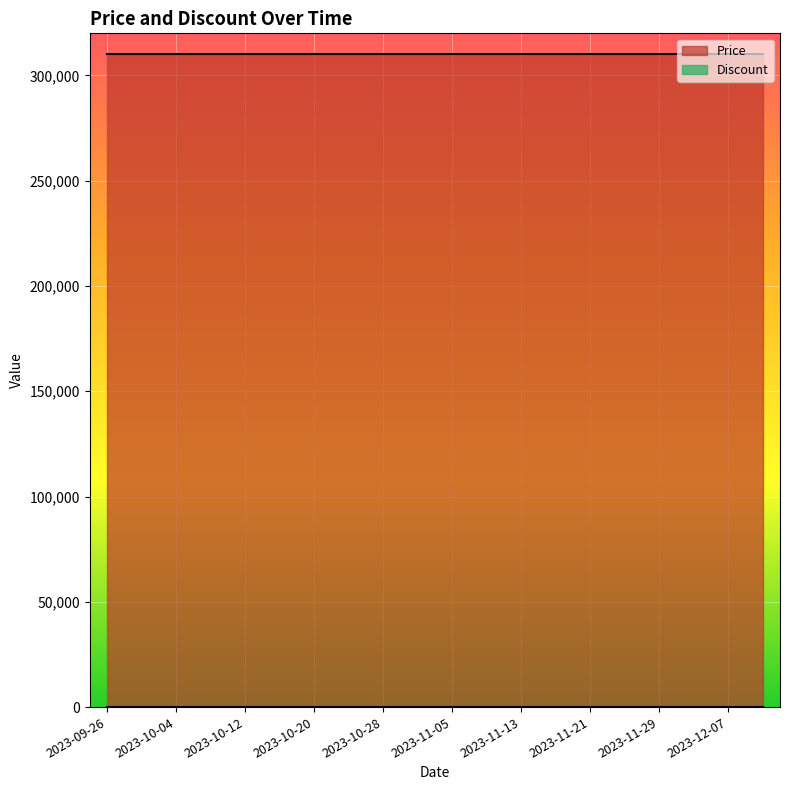

Reading right to left, transcribe all the data shown in this chart.

Price: 310000	310000	310000	310000	310000	310000	310000	310000	310000	310000	310000	310000	310000	310000	310000	310000	310000	310000	310000	310000
Discount: 0	0	0	0	0	0	0	0	0	0	0	0	0	0	0	0	0	0	0	0